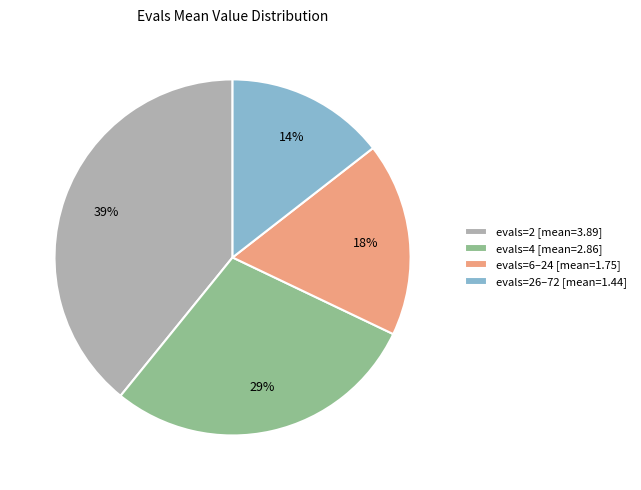

Is the sum of evals=4 [mean=2.86] and evals=26–72 [mean=1.44] greater than half?

No